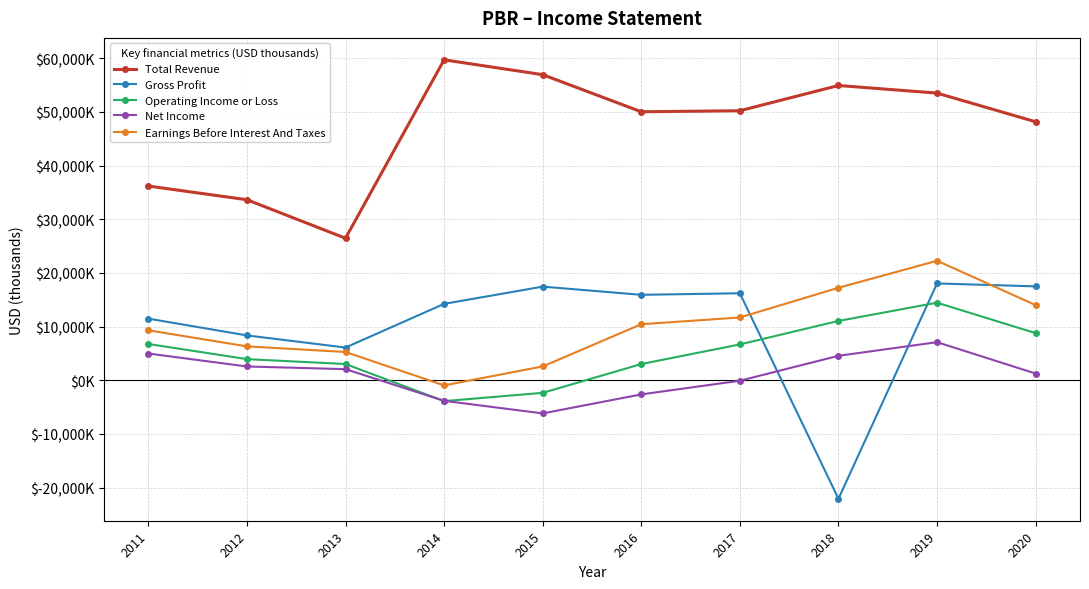

Does the chart have visible grid lines?

Yes